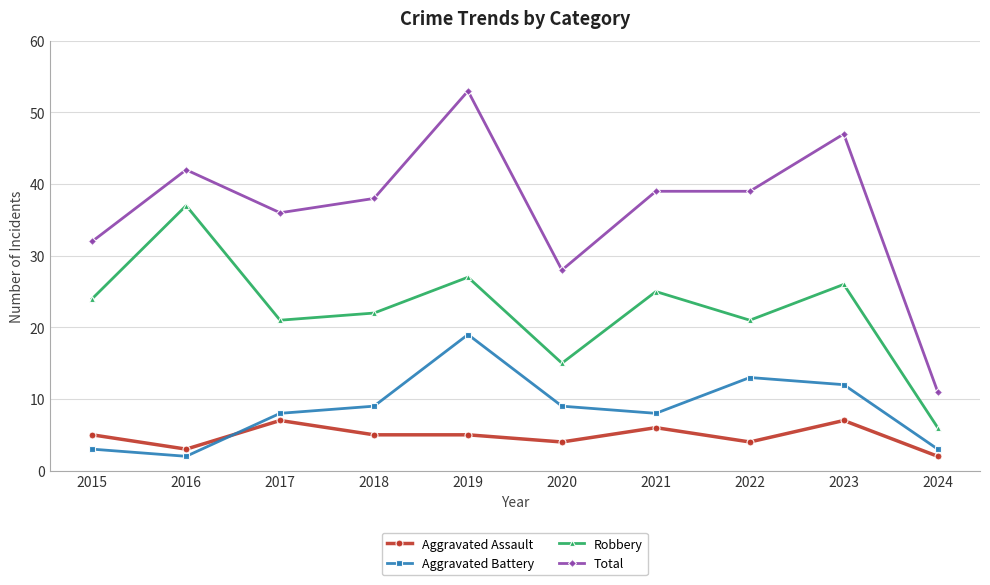

At how many categories does at least one series exceed 12?

9